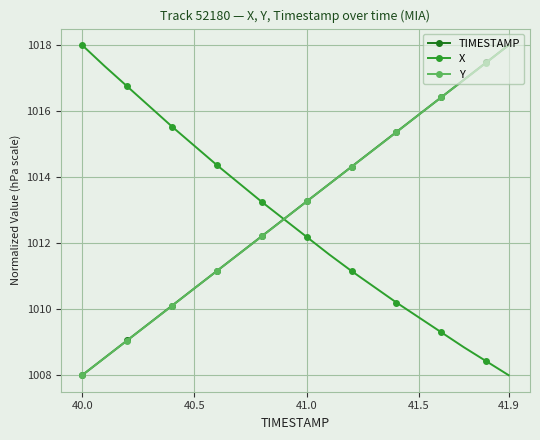

True or false: X has more than 2 points higher than both neighbors.

False